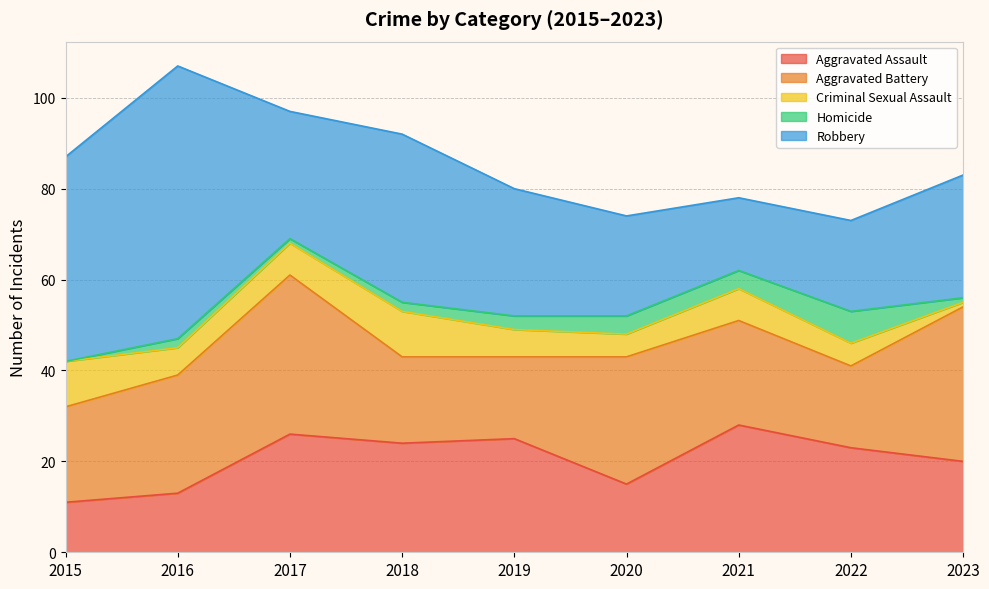

Where is Aggravated Assault nearest to the value 19?

2023